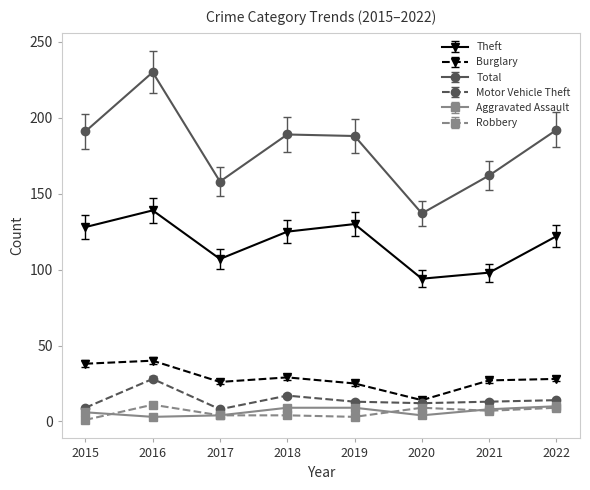

True or false: Total has more than 2 interior local peaks.

False